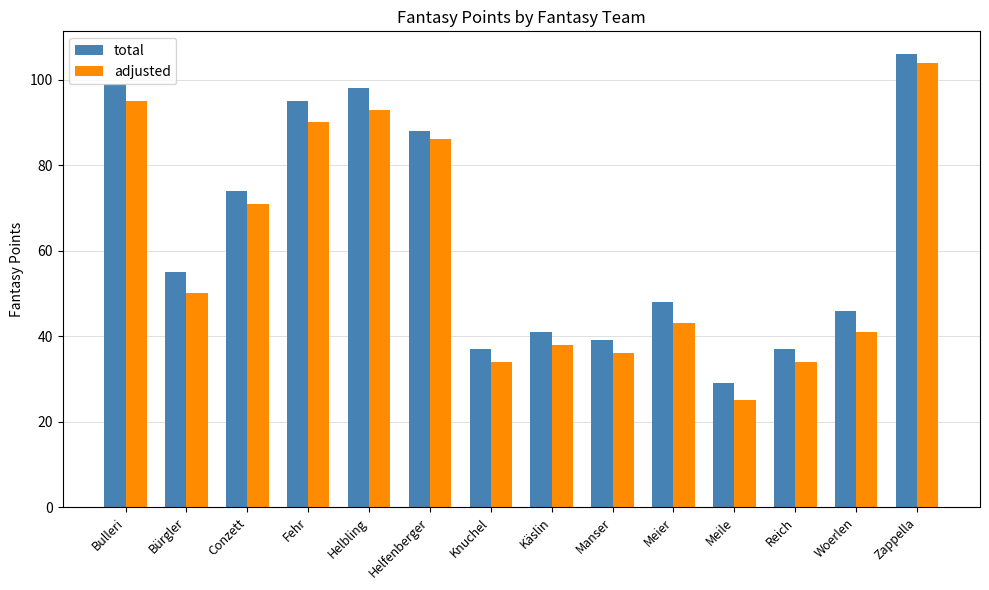

Reading right to left, extract all data points from this chart.

total: 106	46	37	29	48	39	41	37	88	98	95	74	55	99
adjusted: 104	41	34	25	43	36	38	34	86	93	90	71	50	95